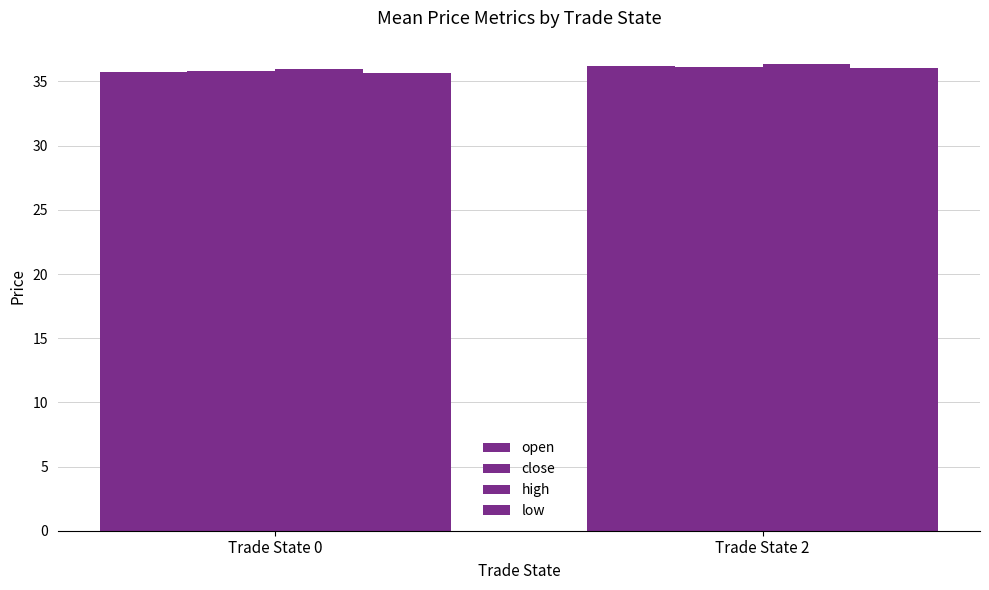

Are the bars horizontal?

No